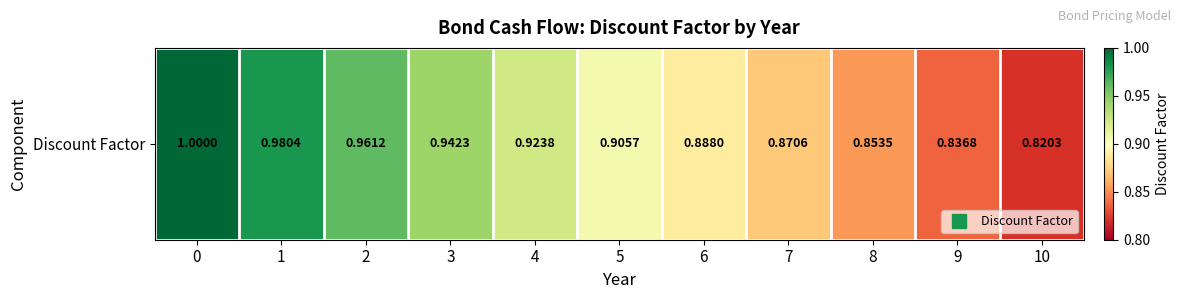

The chart shows a value of 0.9 at 3. True or false?

True